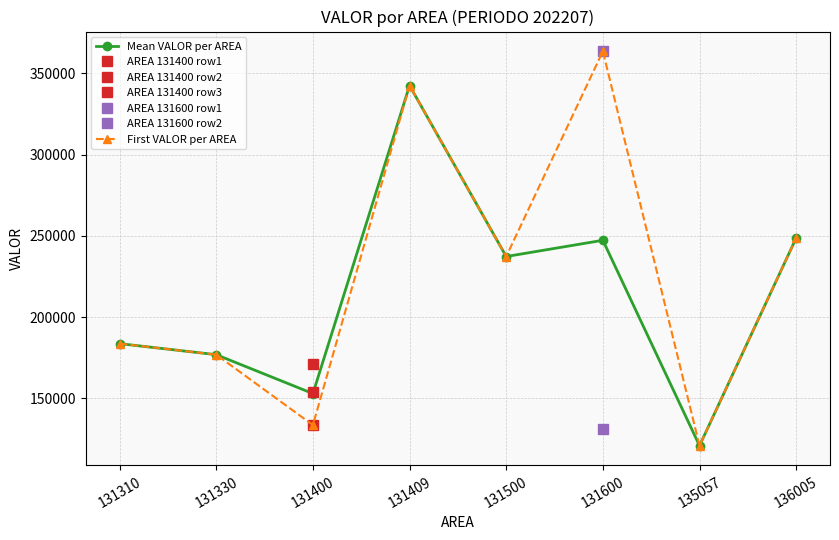

True or false: Mean VALOR per AREA has more than 1 interior local peaks.

True